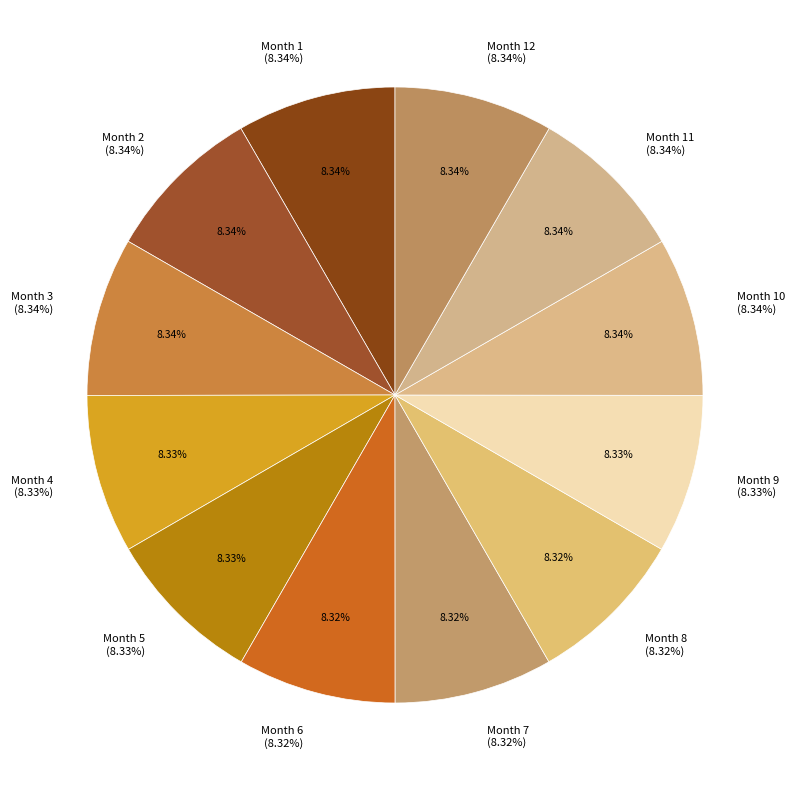

Is the sum of 12 and 11 greater than half?

No